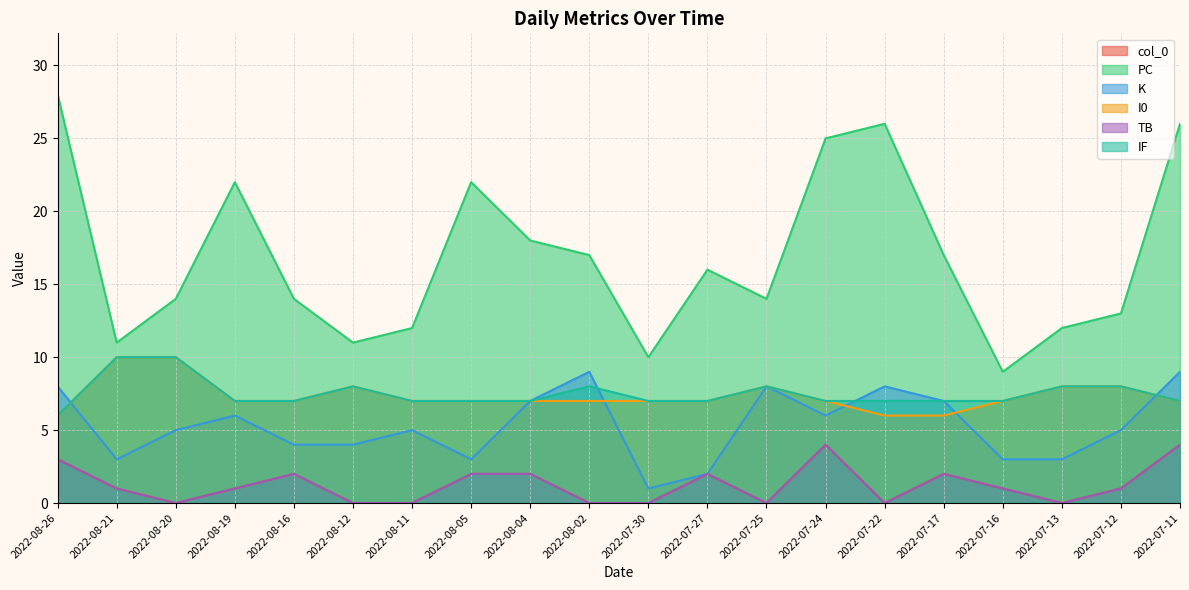

True or false: I0 has more than 1 points higher than both neighbors.

True